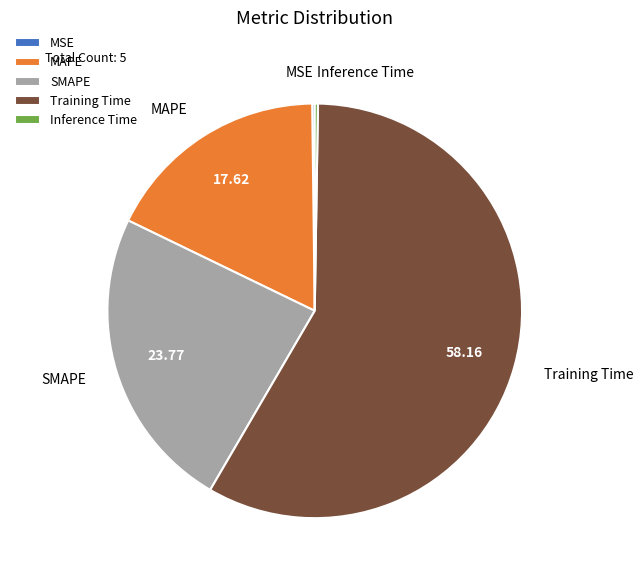

True or false: MAPE accounts for 31% of the total.

False